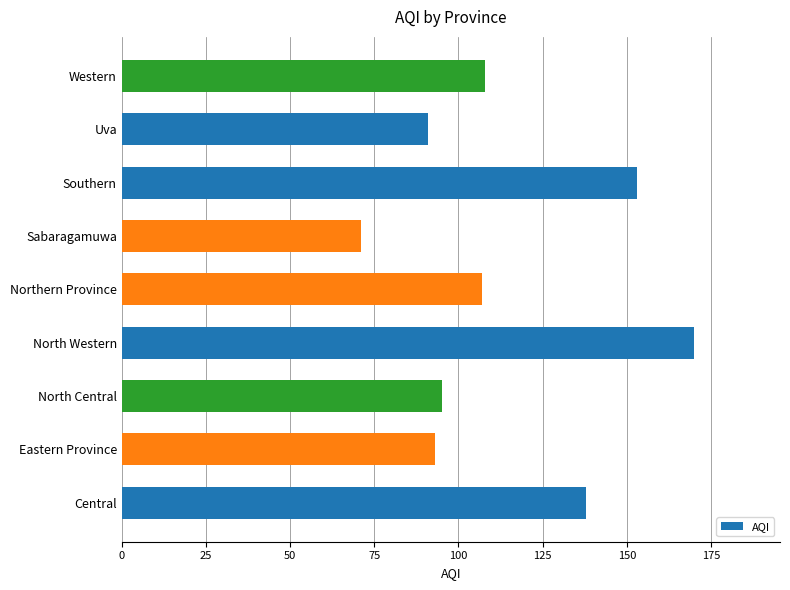

Reading top to bottom, what are all the values shown in this chart?

Western=108	Uva=91	Southern=153	Sabaragamuwa=71	Northern Province=107	North Western=170	North Central=95	Eastern Province=93	Central=138